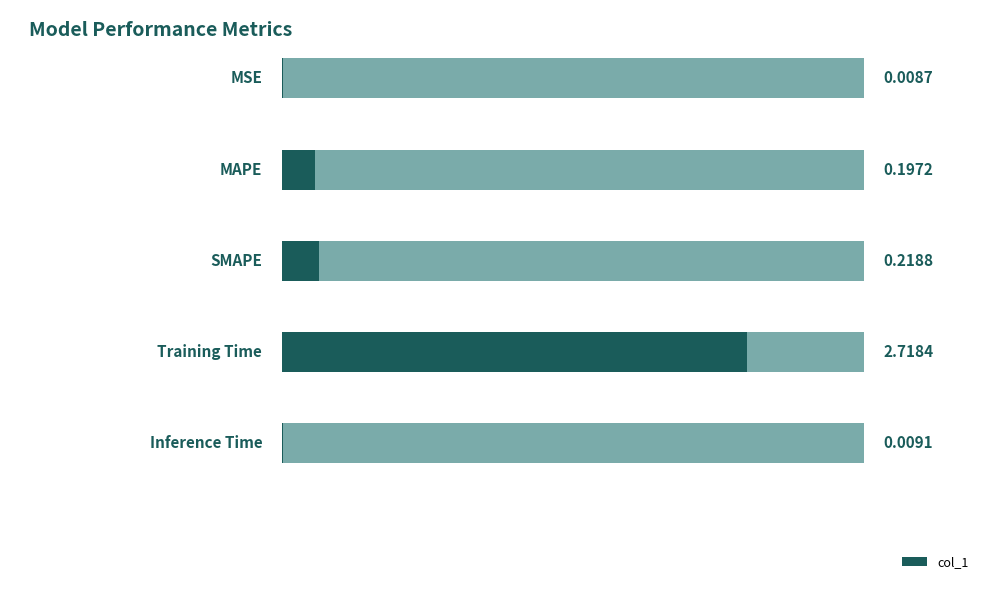

Where is the data nearest to the value 1?

SMAPE